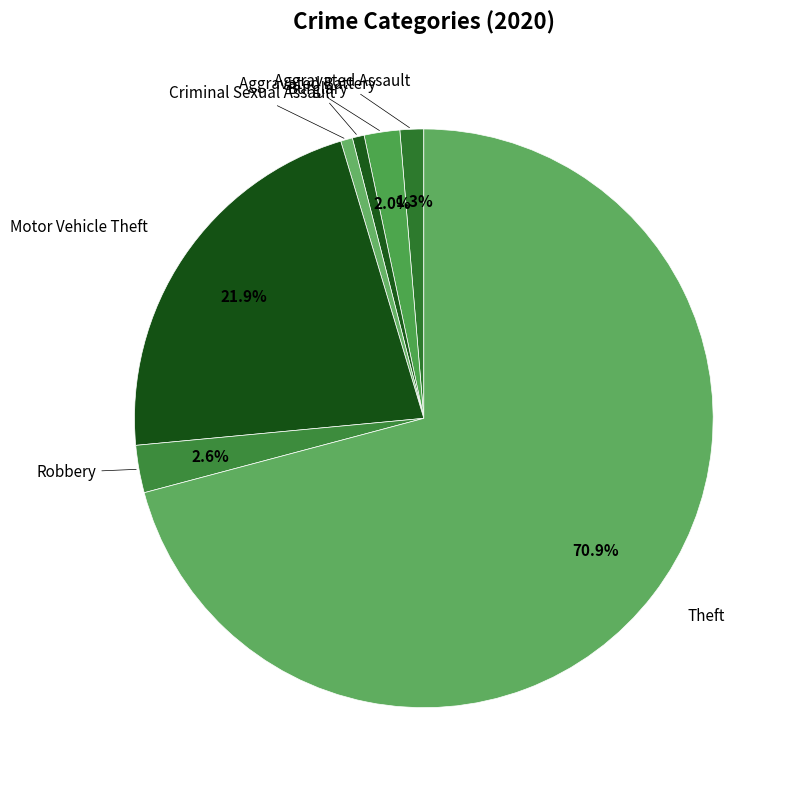

What is the ratio of the value at Criminal Sexual Assault to the value at Aggravated Assault?

0.5